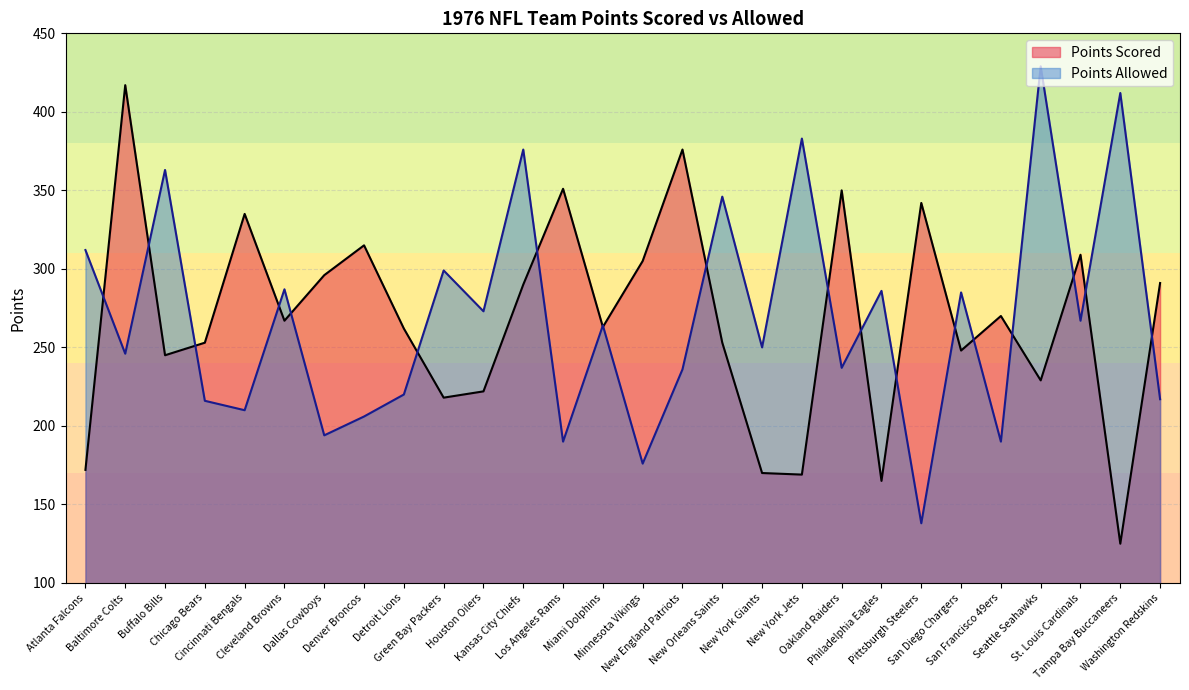

Between Buffalo Bills and Houston Oilers, which series saw the biggest shift?

Points Allowed